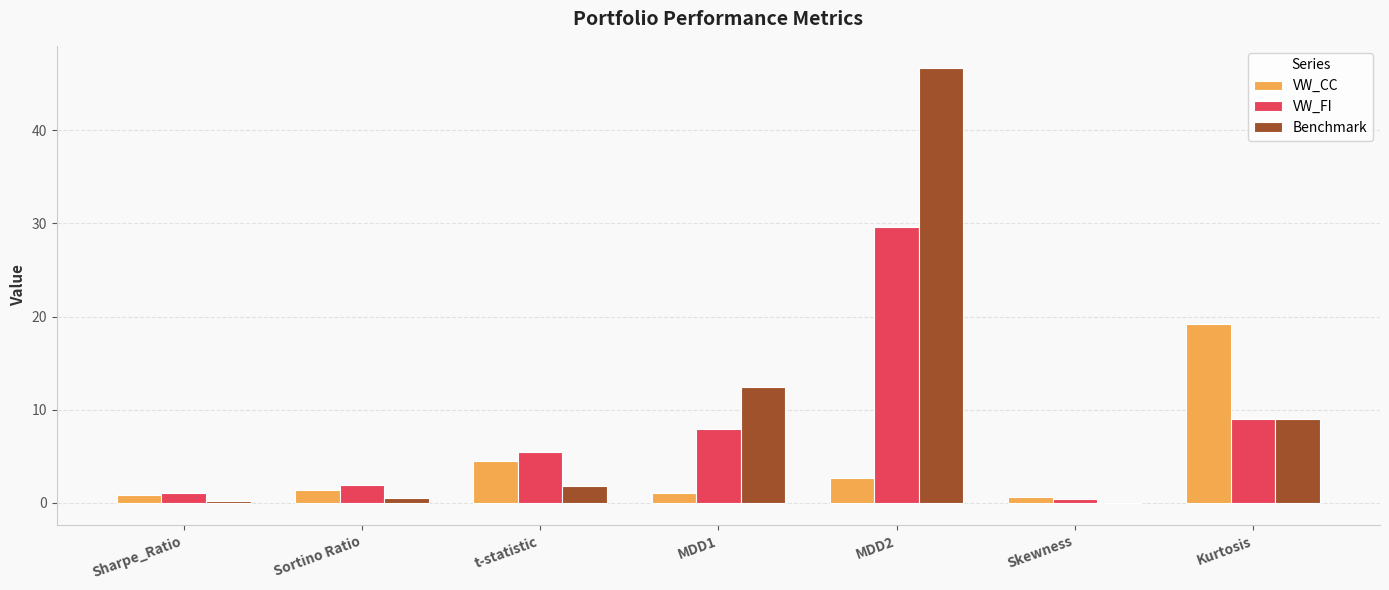

Which series changed the most between Sortino Ratio and MDD1?

Benchmark